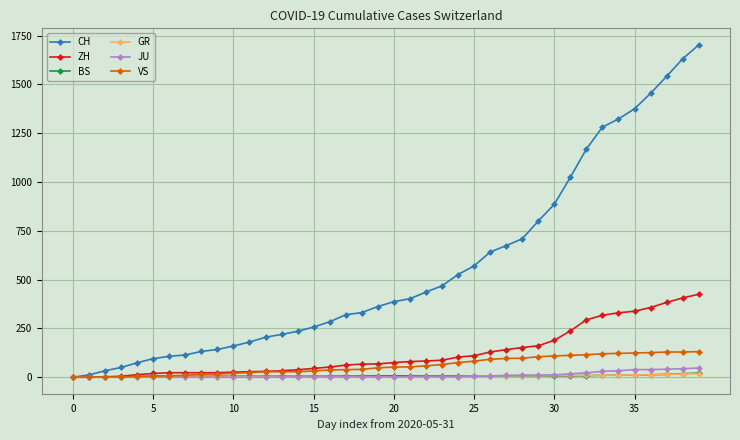

Which series has the largest range (max minus min)?

CH